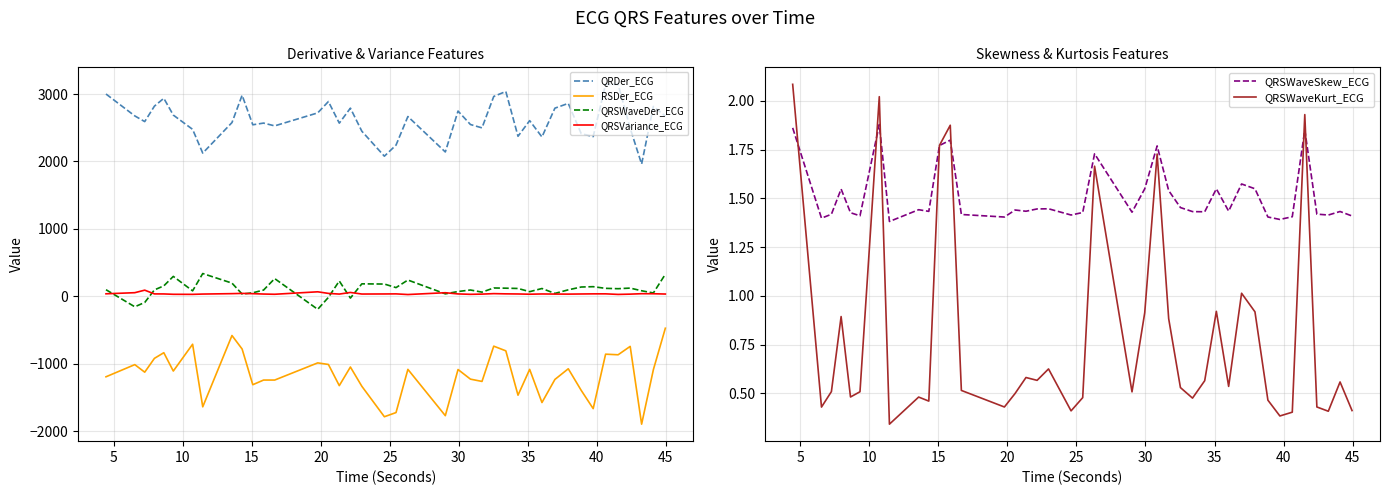

True or false: RSDer_ECG has more than 1 points higher than both neighbors.

True